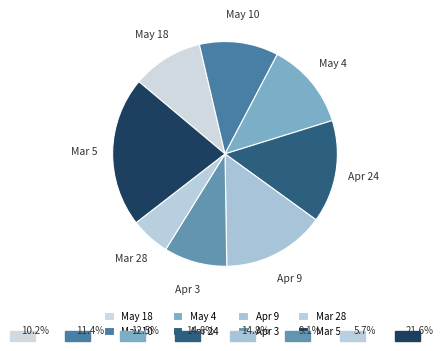

Does any single category account for the majority?

No